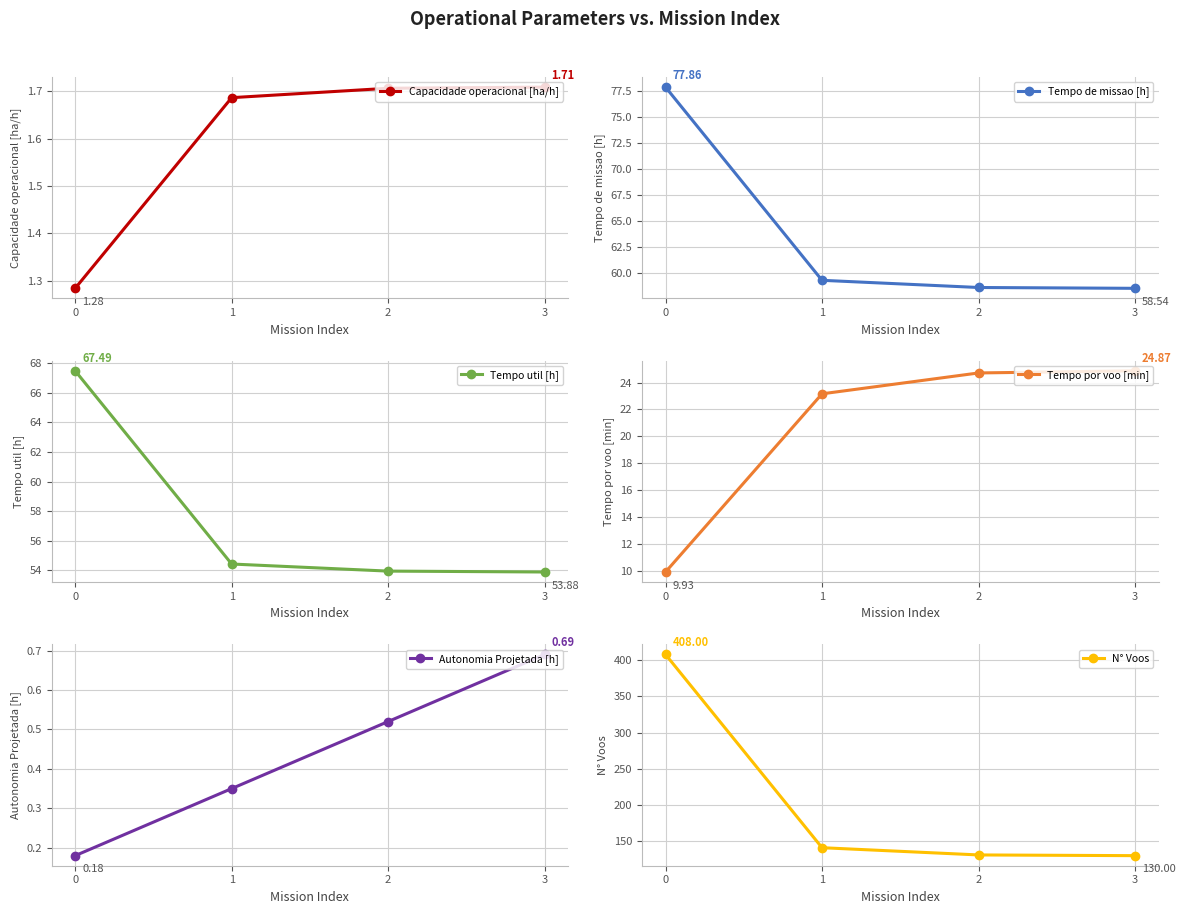

How many lines are shown in the chart?

6